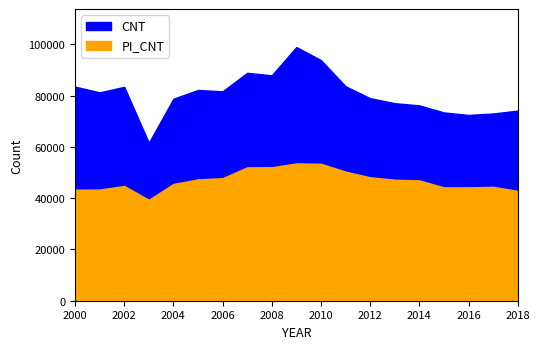

What is the value of the CNT point at the 6th from the left?

82209